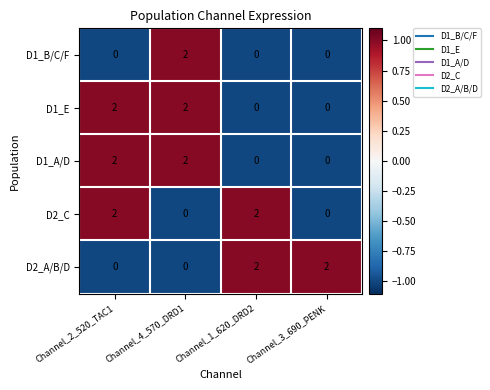

How many D2_C values are between 0 and 2?

4